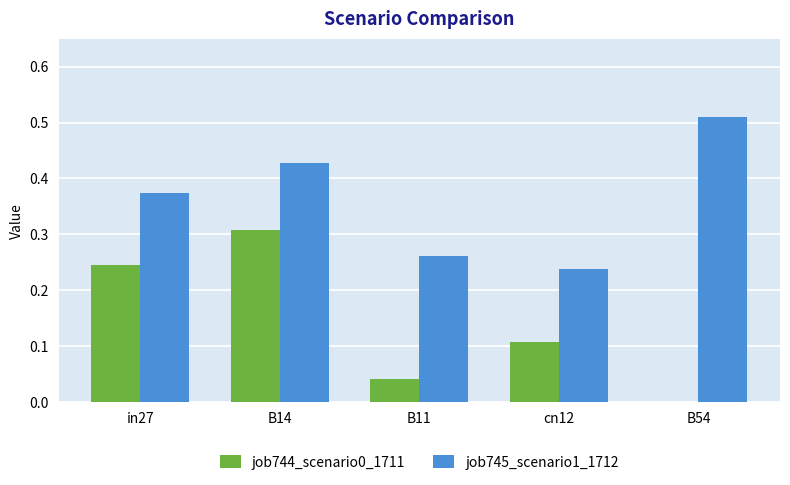

Are the bars horizontal?

No